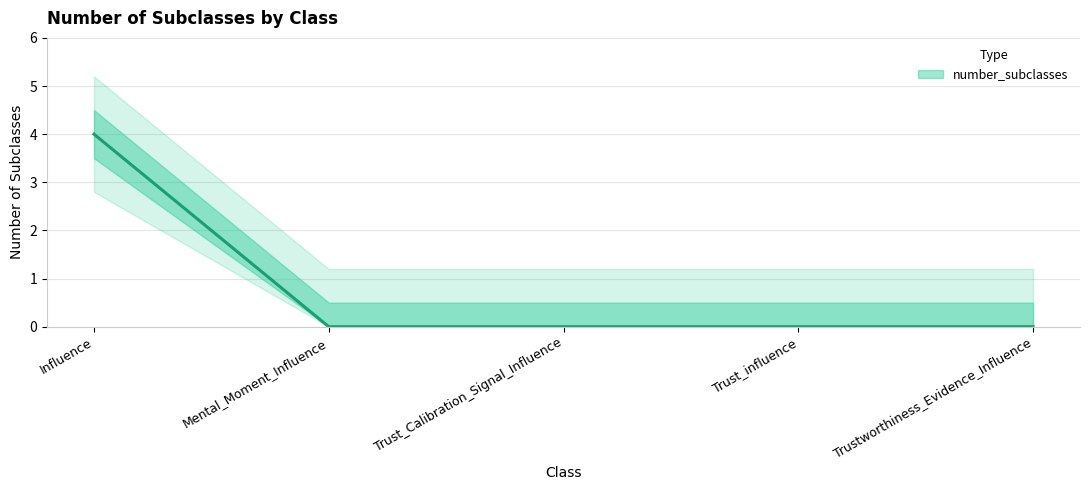

How many lines are shown in the chart?

1